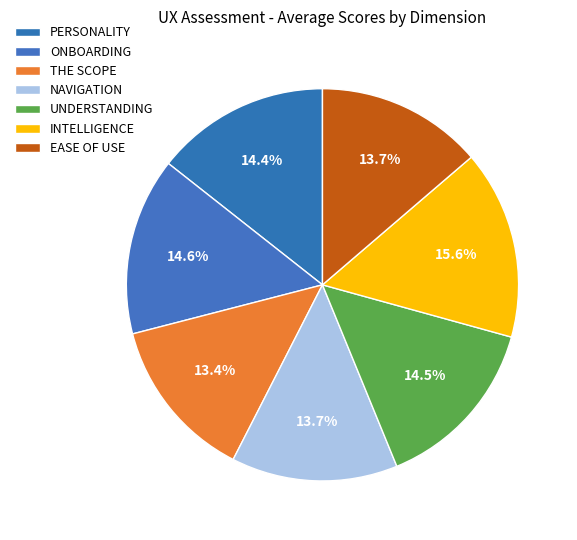

Count the number of slices in the pie.

7